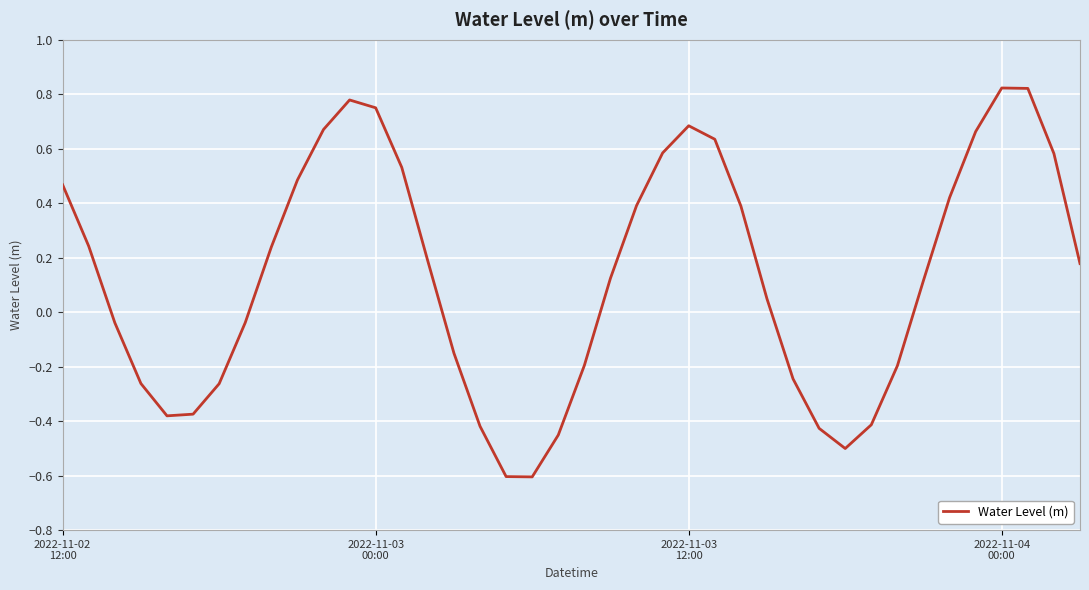

What is the difference between the maximum and minimum values?

1.4